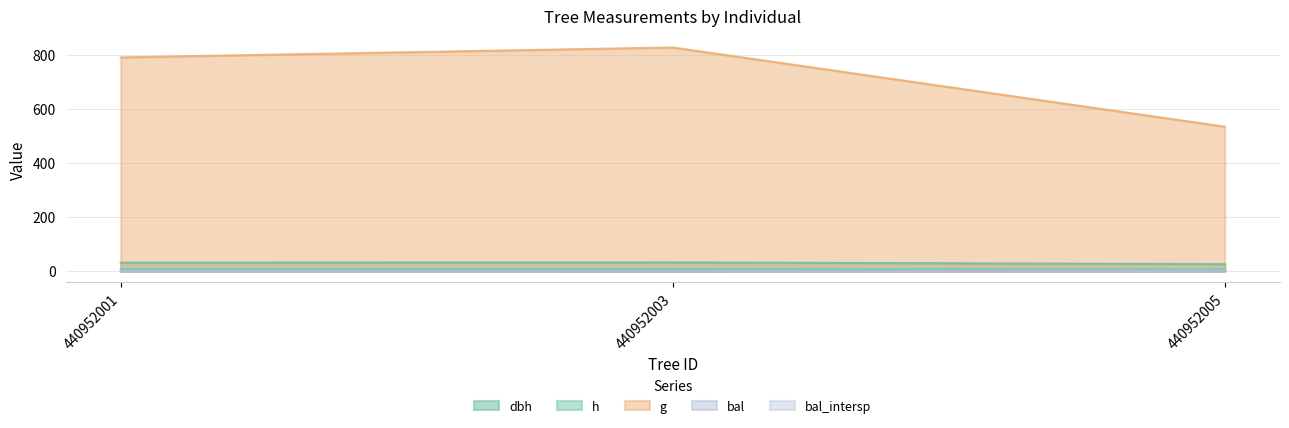

Between 440952003 and 440952005, which series saw the biggest shift?

g